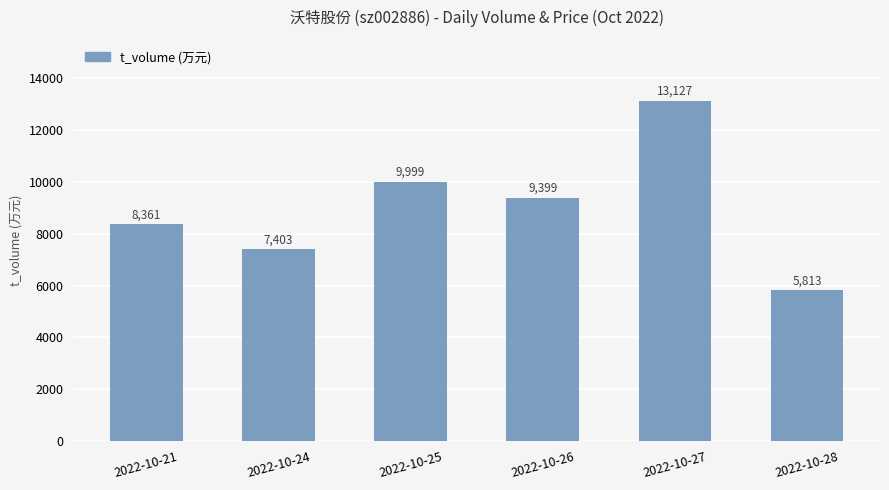

How many values are below 9399?

3